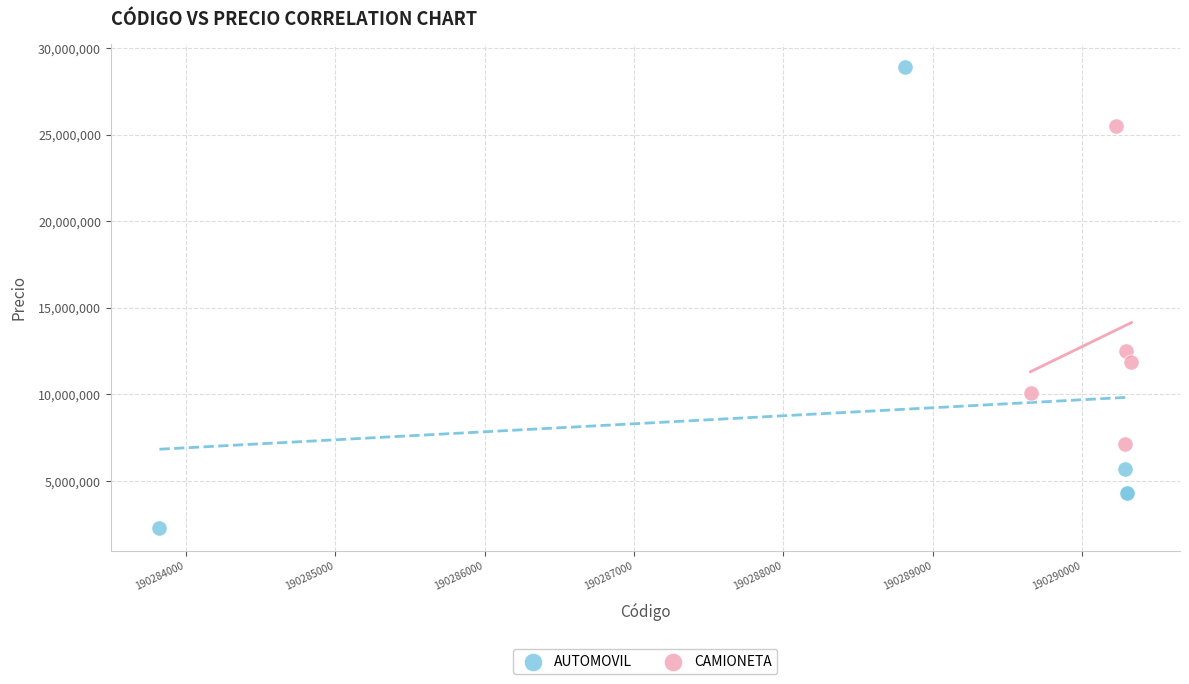

Which series has the largest Y range (max minus min)?

AUTOMOVIL